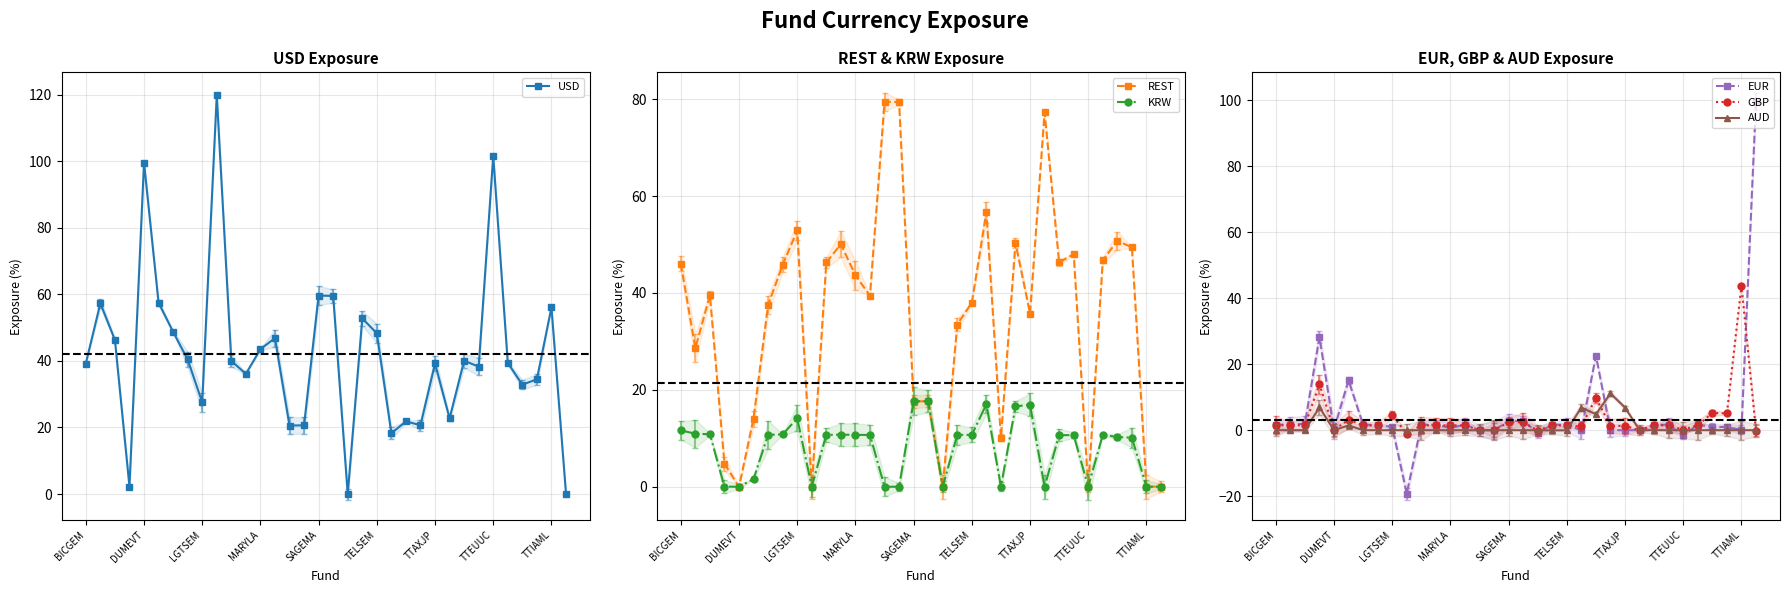

What is the value of the EUR point at the 18th from the left?

2.8